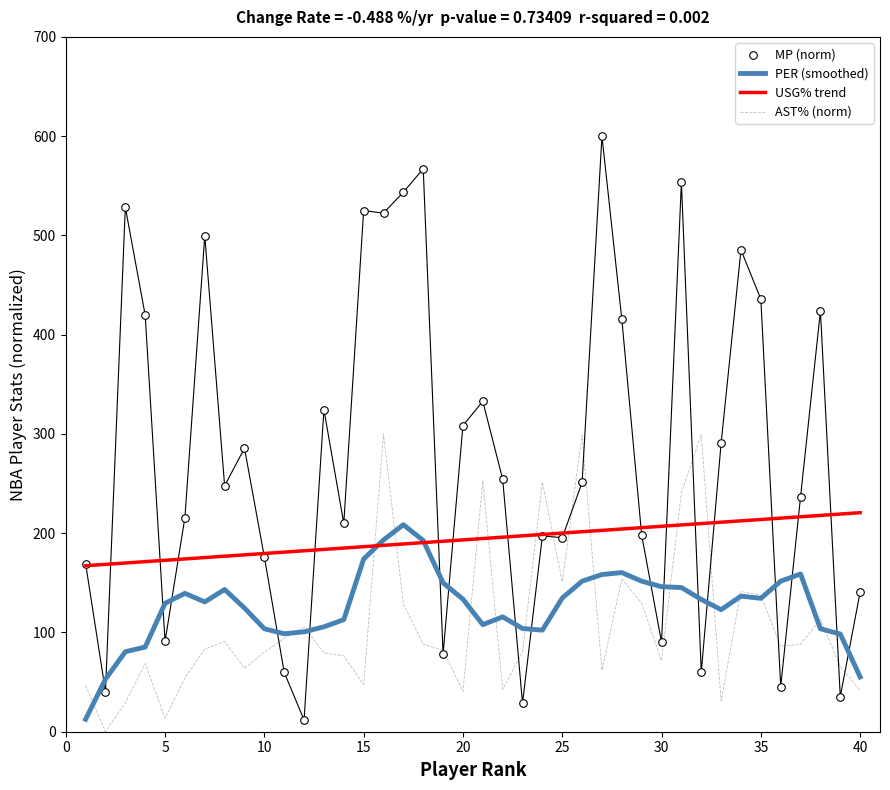

After their last crossing, which series has the higher values: AST% (norm) or USG% trend?

USG% trend